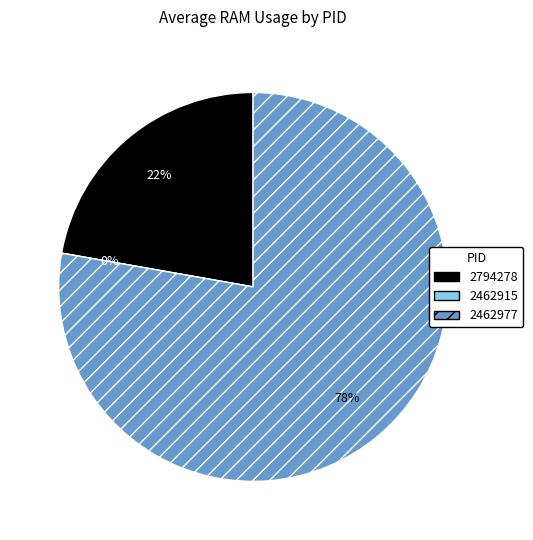

The 2794278 slice represents 27% of the pie. True or false?

False